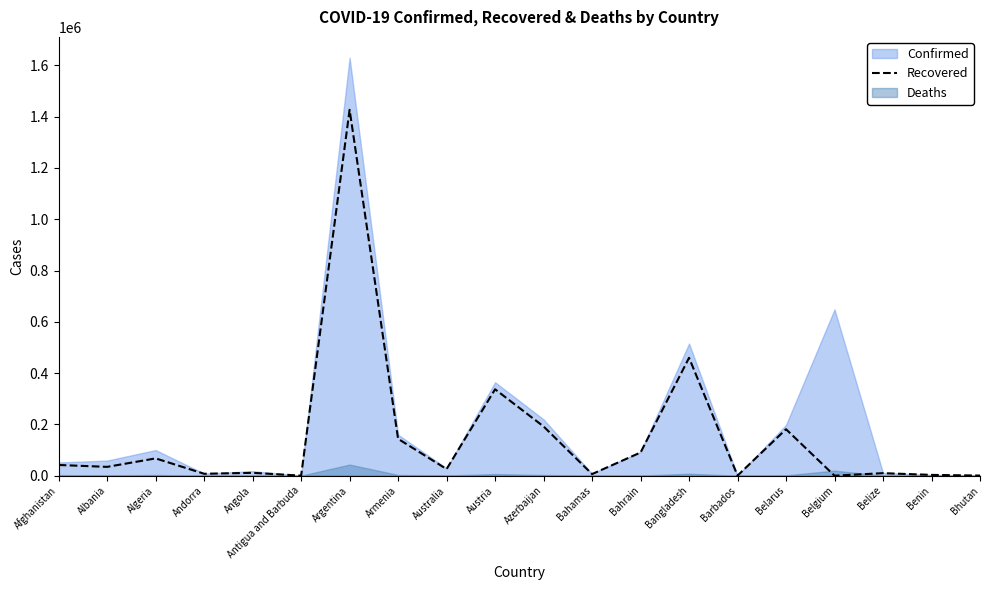

What is the sum of all values?

3038127